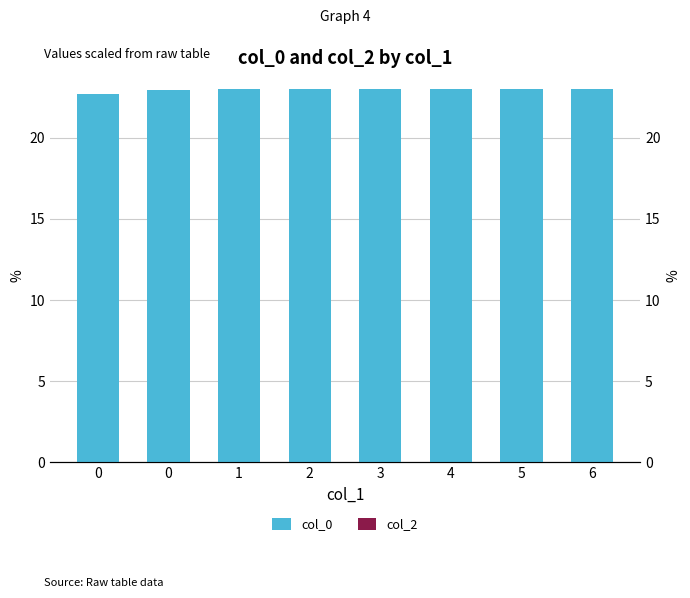

How many groups of bars are there?

8